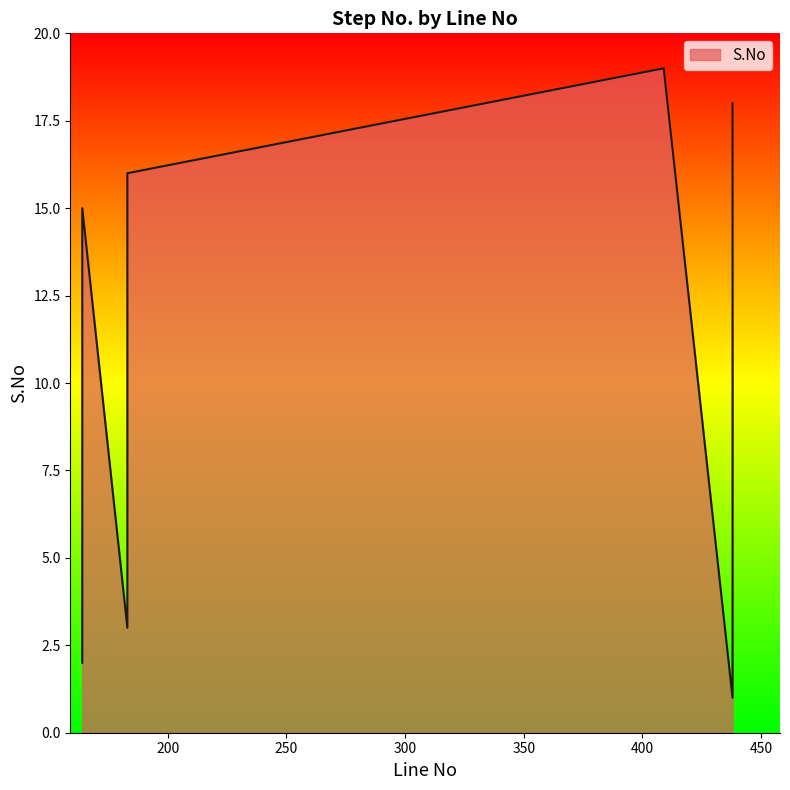

What is the label of the 19th point from the left?

409